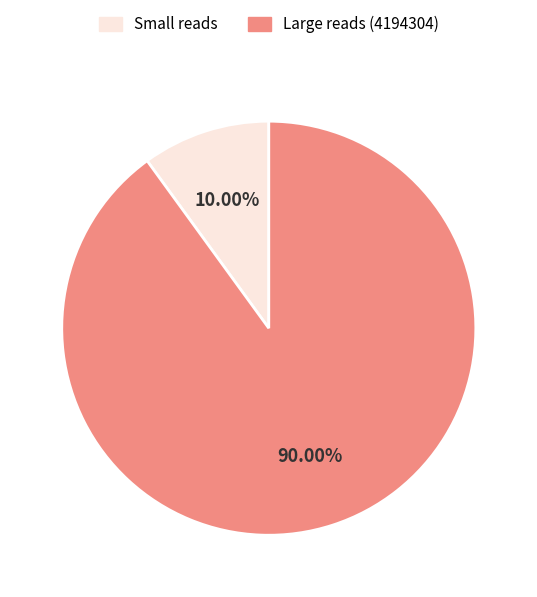

What is the ratio of the value at Large reads (4194304) to the value at Small reads?

9.0